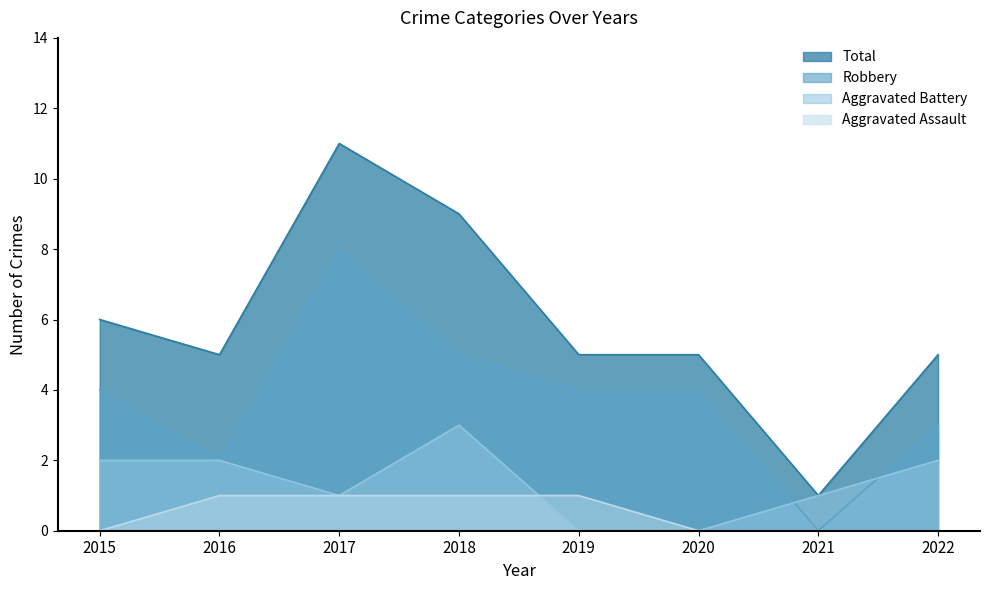

What is the total value across all series at 2018?

18